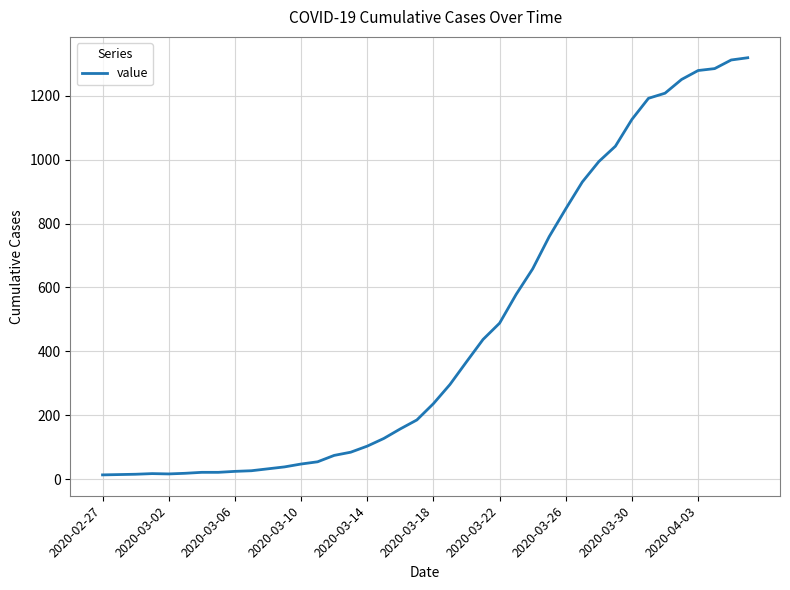

What is the difference between the maximum and minimum values?

1306